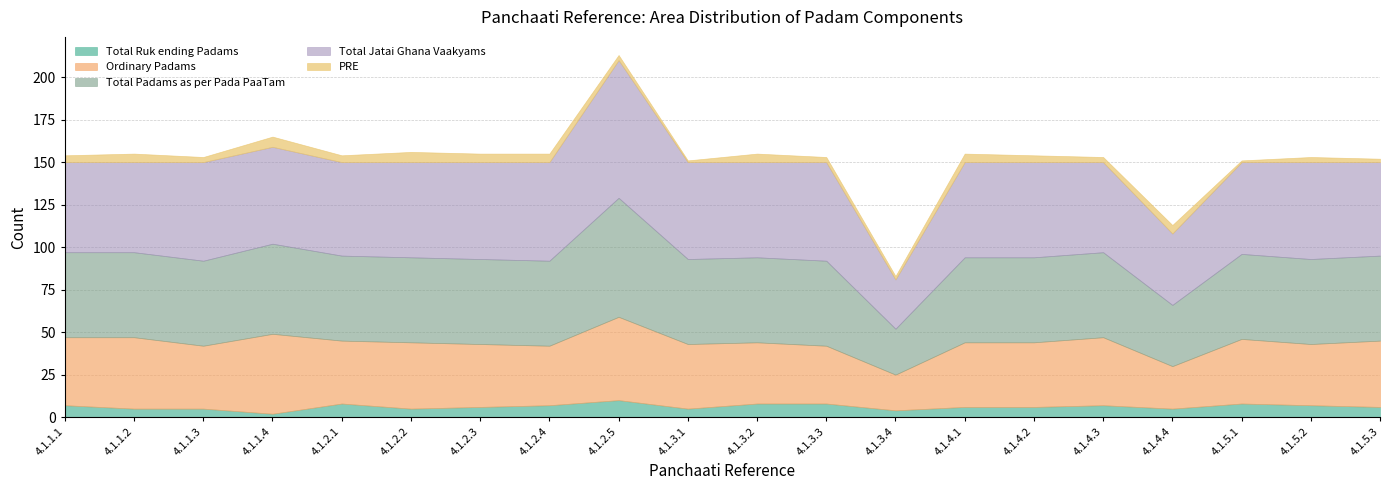

How many lines are shown in the chart?

5